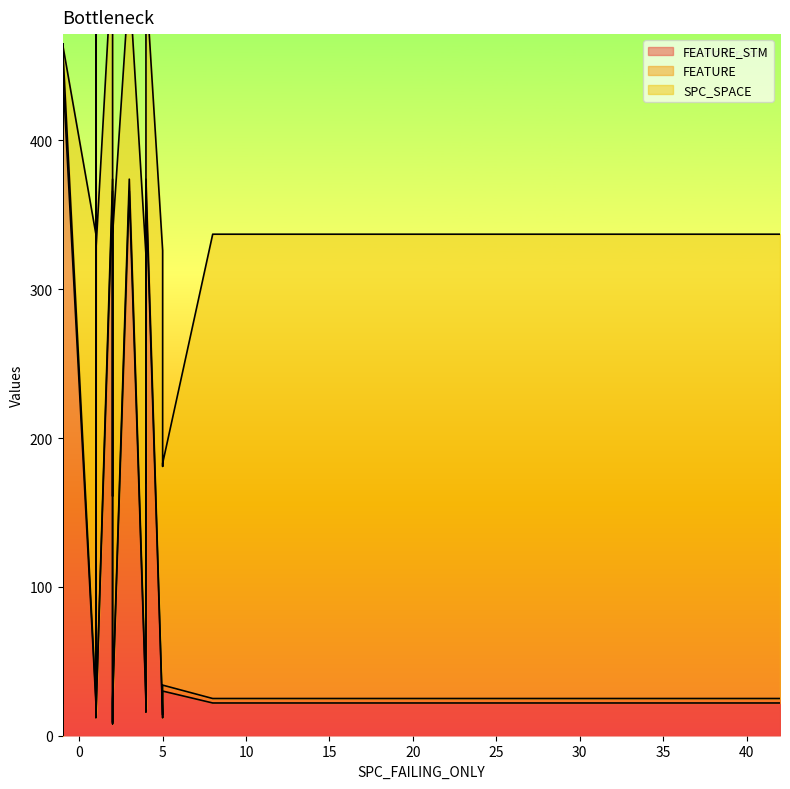

Between 7 and 2, which is larger?

7